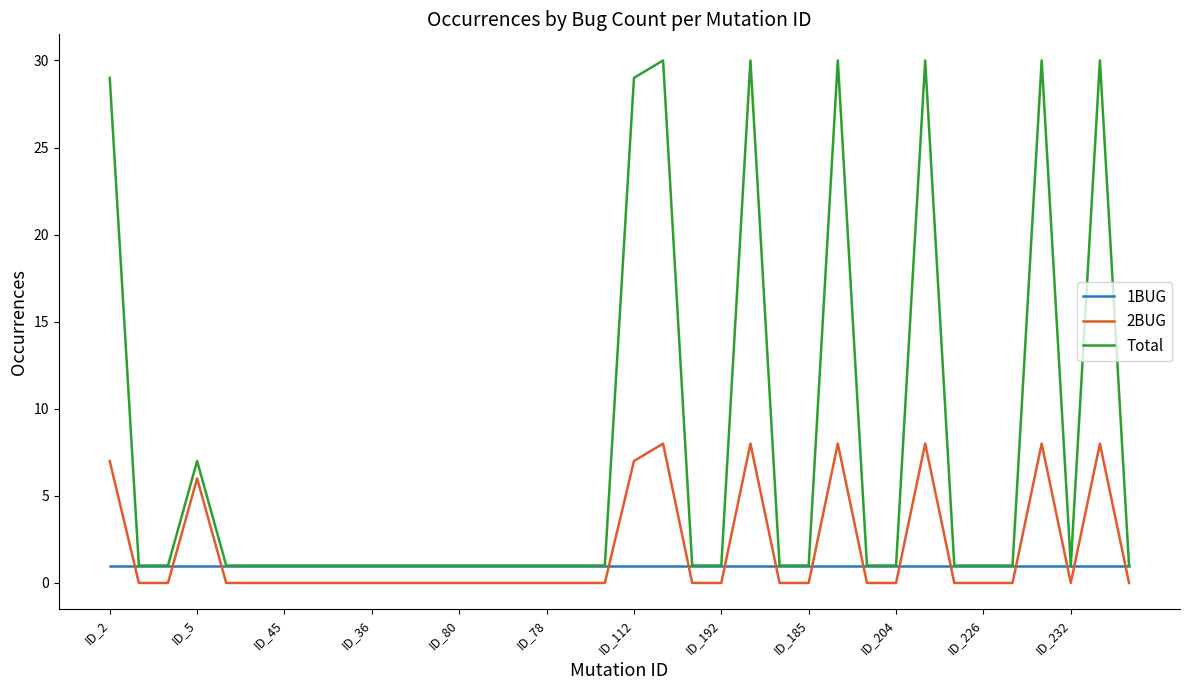

How many lines are shown in the chart?

3